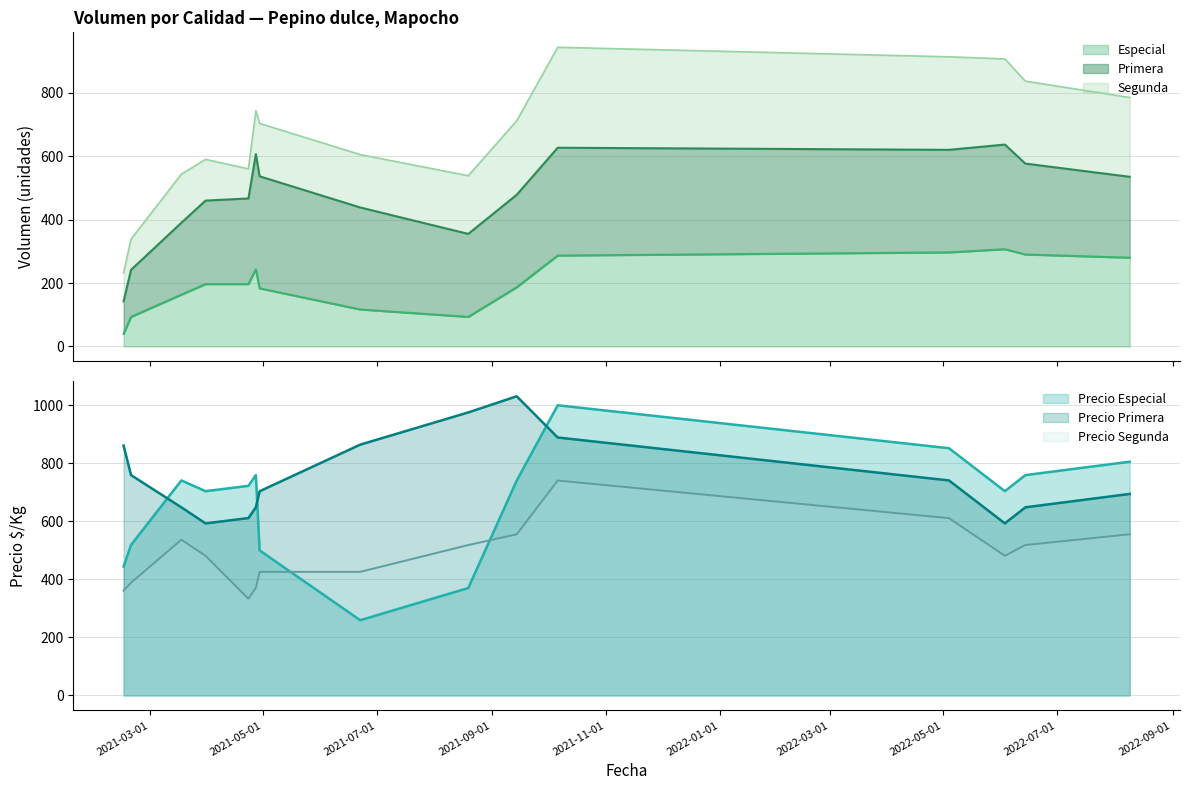

Which series ends up on top after the final intersection of Precio Especial and Precio Segunda?

Precio Especial